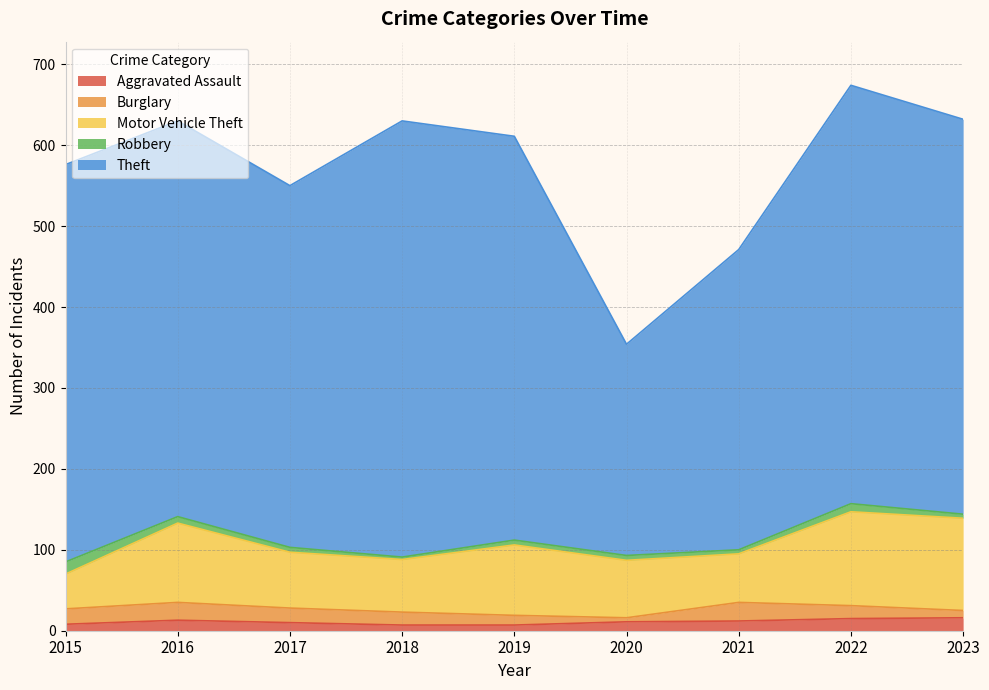

True or false: Aggravated Assault has a value of 4 at 2018.

False